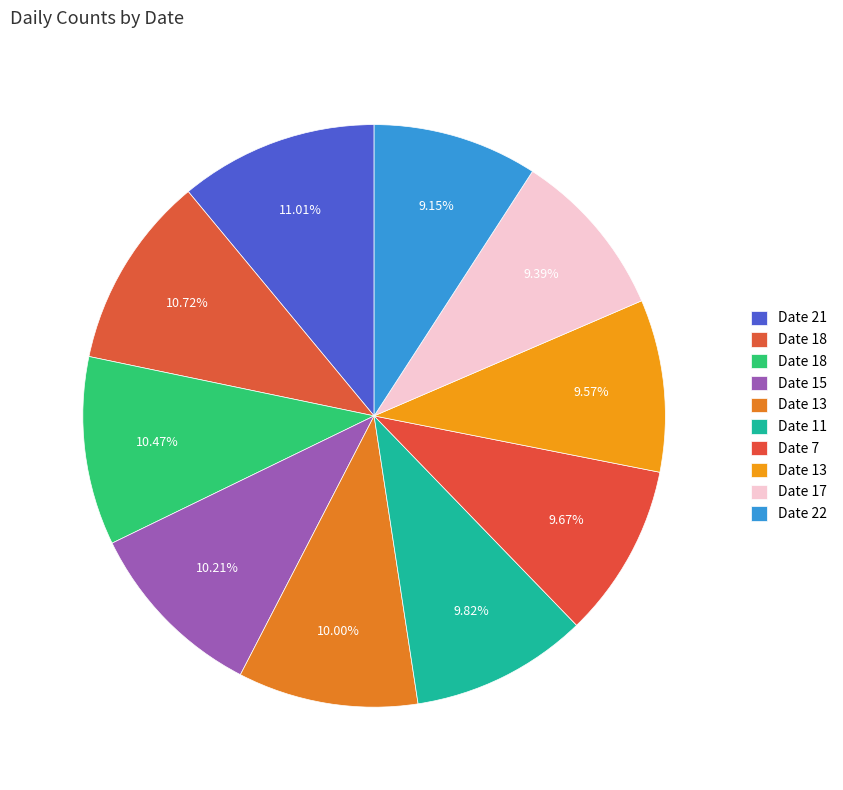

Count the number of slices in the pie.

10